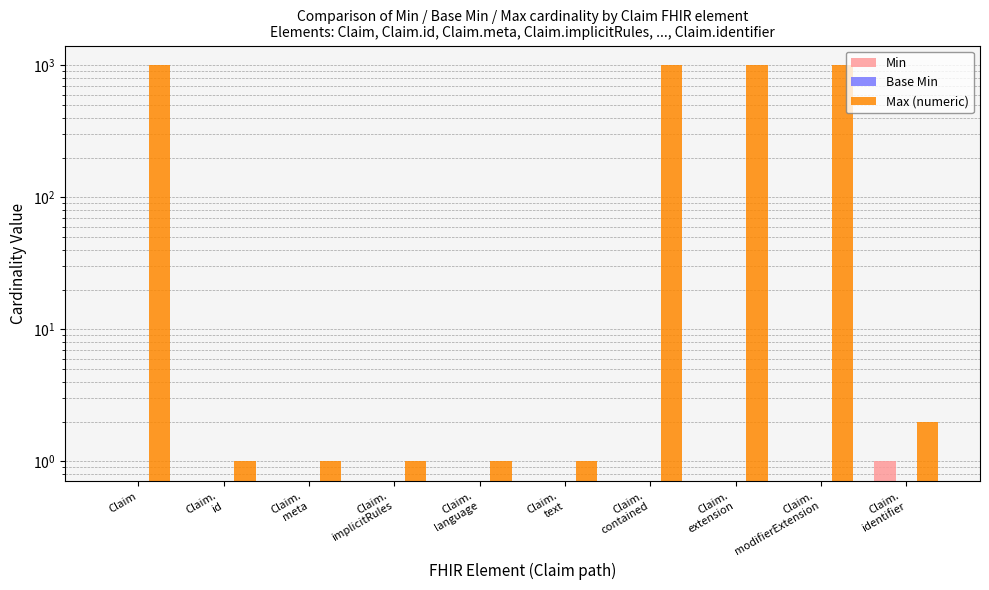

At which category is the sum across all series the highest?

Claim